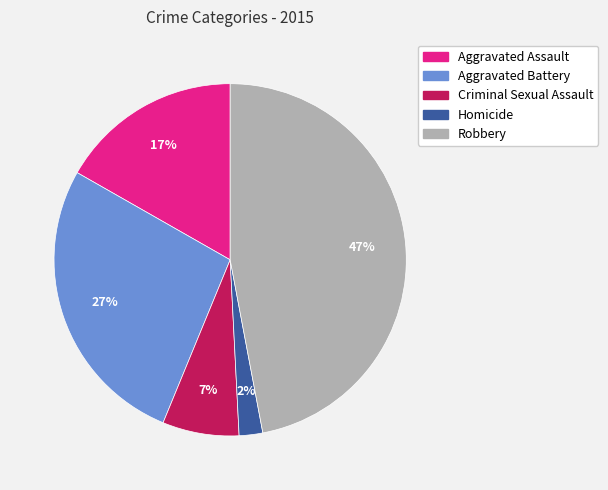

To the nearest percent, what is the combined percentage of Robbery and Criminal Sexual Assault?

54%